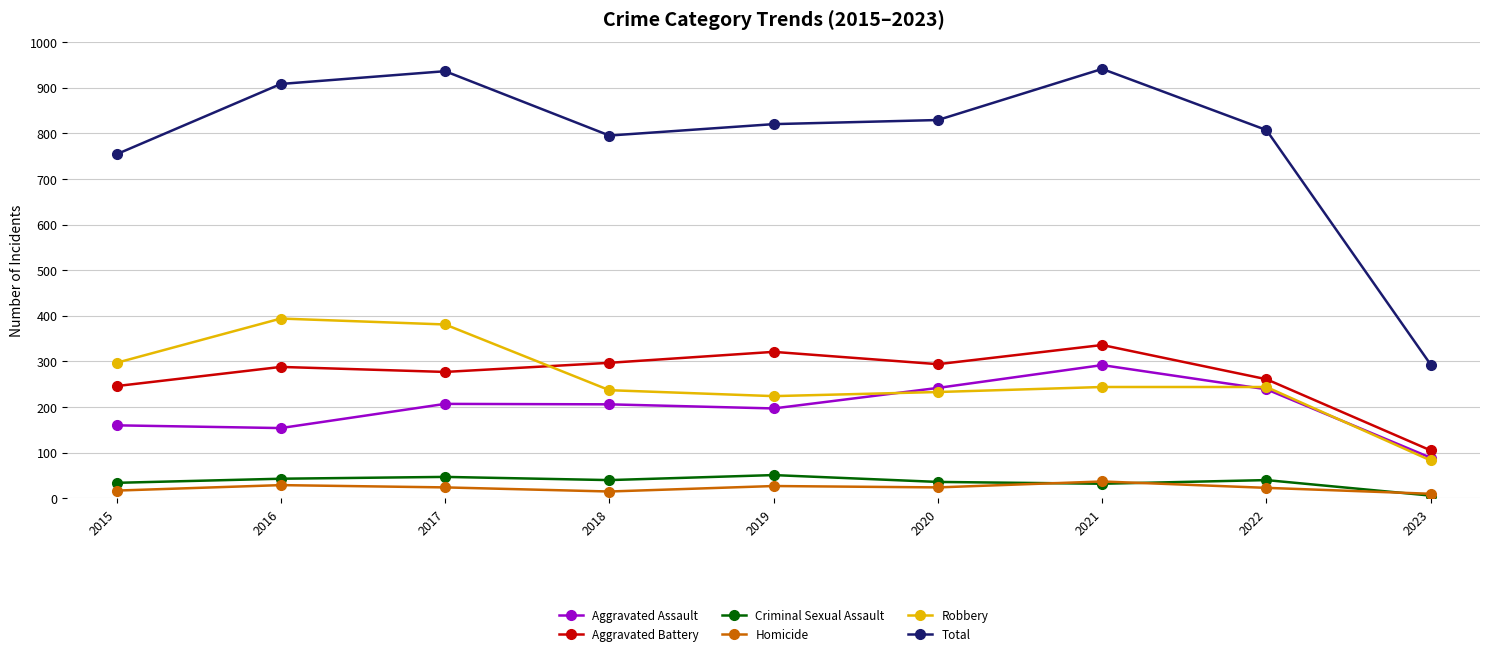

What is the value of the Criminal Sexual Assault point at the 2nd from the left?

43